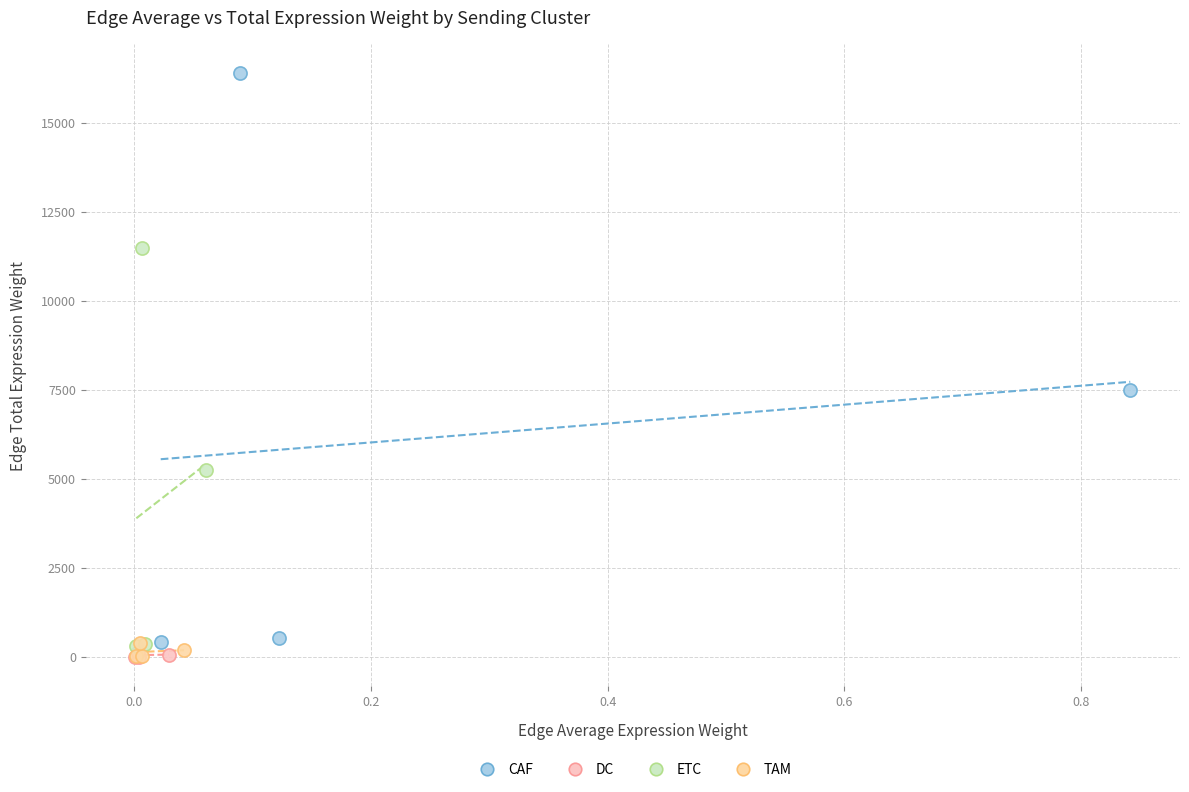

Which series has the widest spread of Y values?

CAF